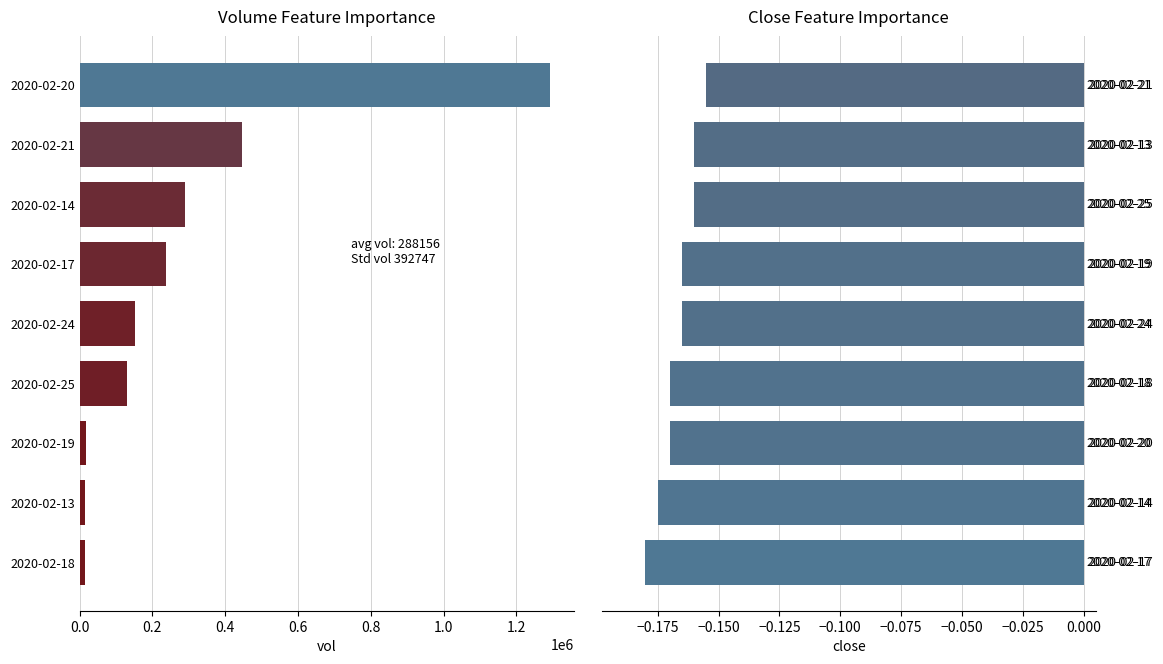

True or false: close has a value of -0.2 at 2020-02-14.

False